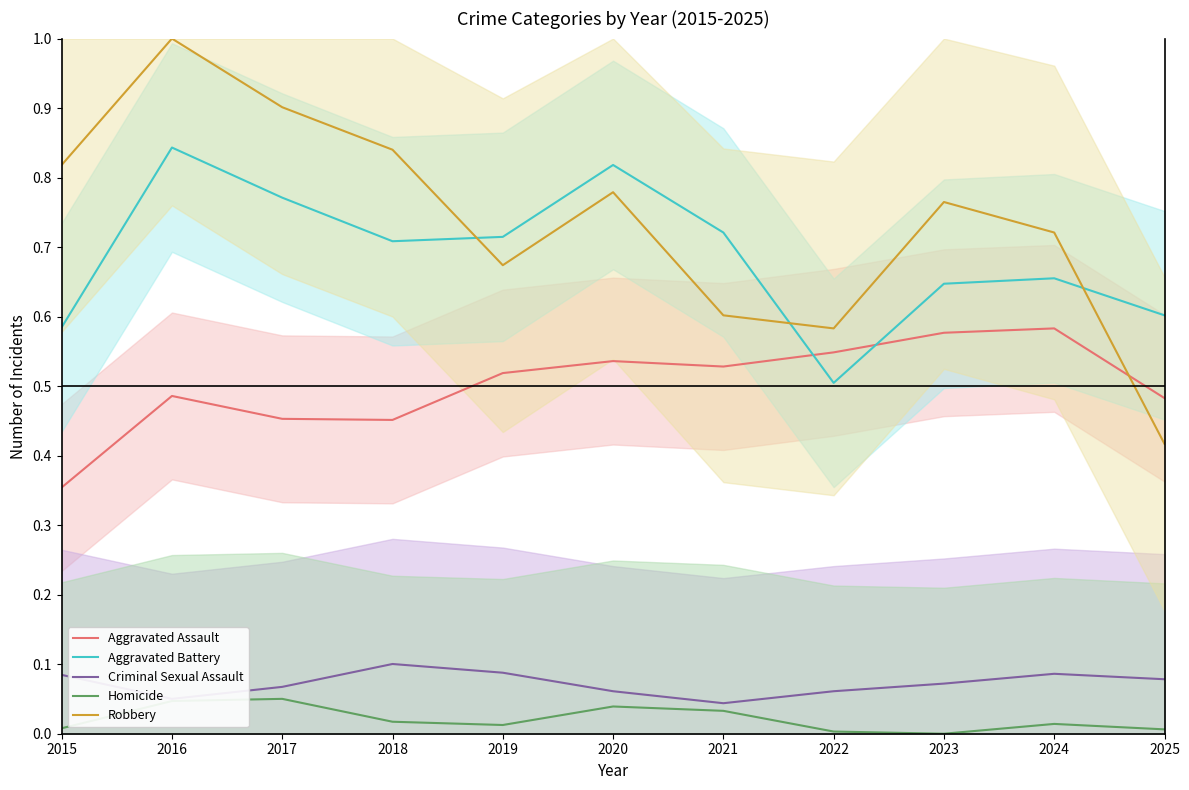

Reading left to right, transcribe all the data shown in this chart.

Aggravated Assault: 2015=0.4	2016=0.5	2017=0.5	2018=0.5	2019=0.5	2020=0.5	2021=0.5	2022=0.5	2023=0.6	2024=0.6	2025=0.5
Aggravated Battery: 2015=0.6	2016=0.8	2017=0.8	2018=0.7	2019=0.7	2020=0.8	2021=0.7	2022=0.5	2023=0.6	2024=0.7	2025=0.6
Criminal Sexual Assault: 2015=0.1	2016=0.1	2017=0.1	2018=0.1	2019=0.1	2020=0.1	2021=0.0	2022=0.1	2023=0.1	2024=0.1	2025=0.1
Homicide: 2015=0.0	2016=0.0	2017=0.1	2018=0.0	2019=0.0	2020=0.0	2021=0.0	2022=0.0	2023=0.0	2024=0.0	2025=0.0
Robbery: 2015=0.8	2016=1.0	2017=0.9	2018=0.8	2019=0.7	2020=0.8	2021=0.6	2022=0.6	2023=0.8	2024=0.7	2025=0.4